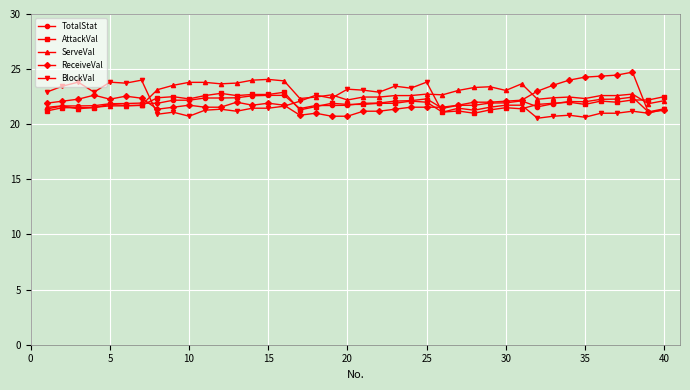

What is the greatest value displayed?

24.7